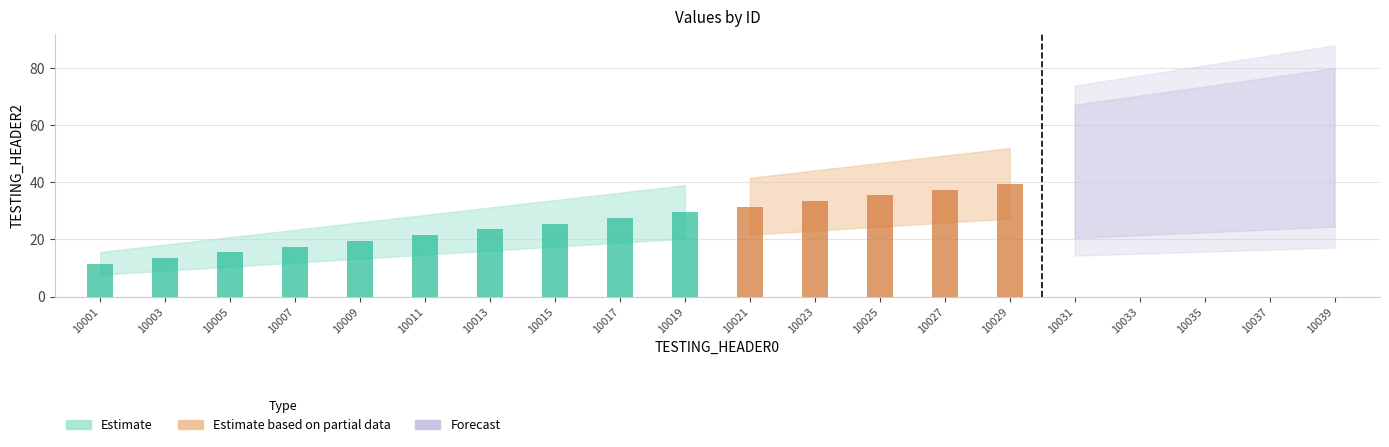

How many groups of bars are there?

20